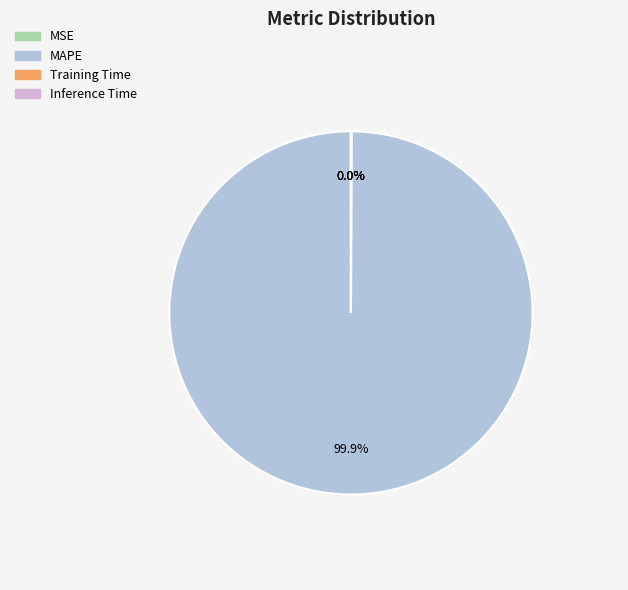

What is the largest slice in the pie chart?

MAPE